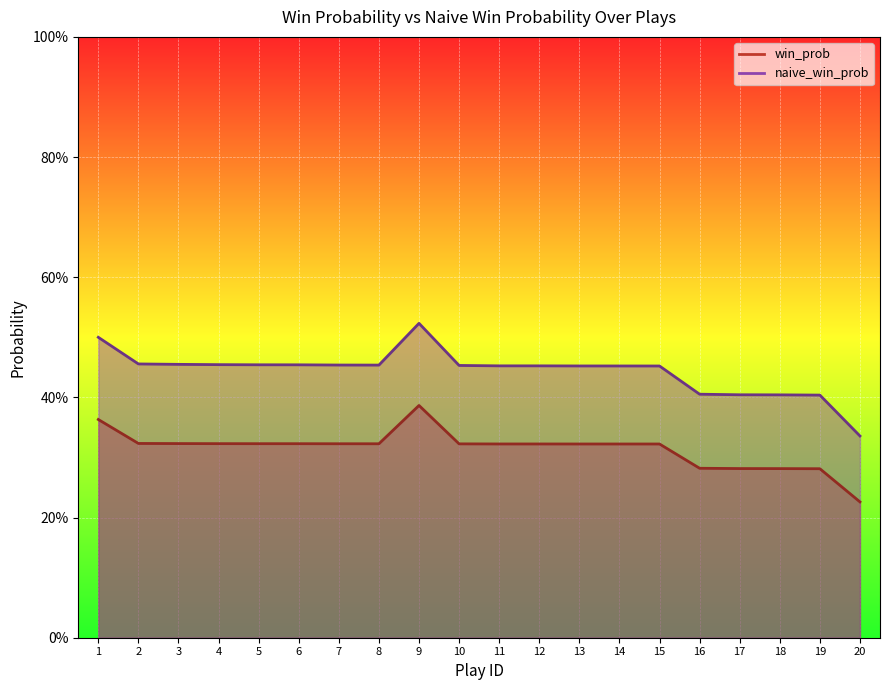

Which has a higher value, 7 or 2?

2